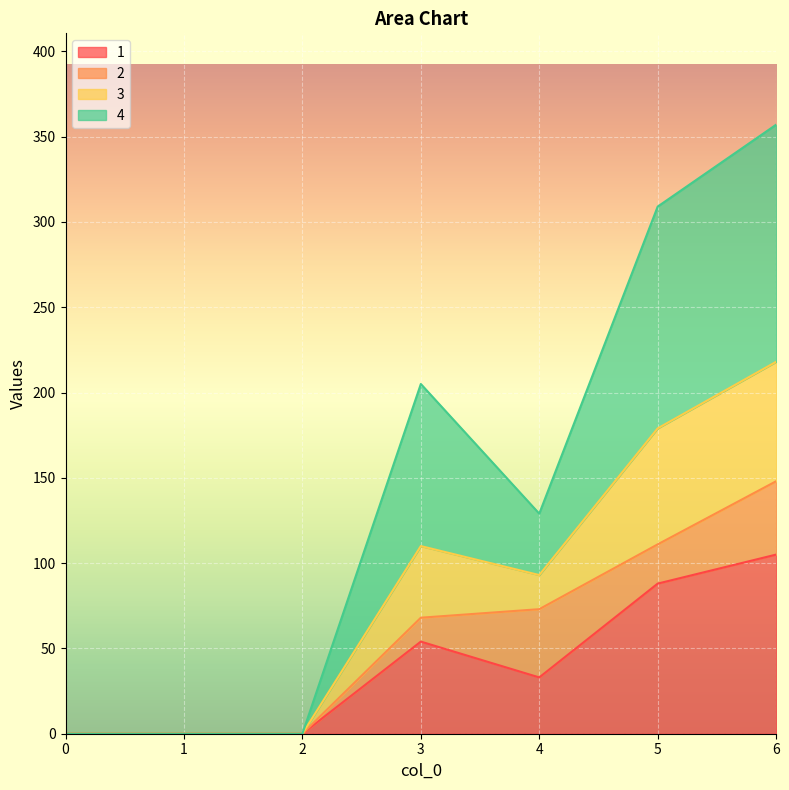

What is the value of the 1 point at the 6th from the left?

88